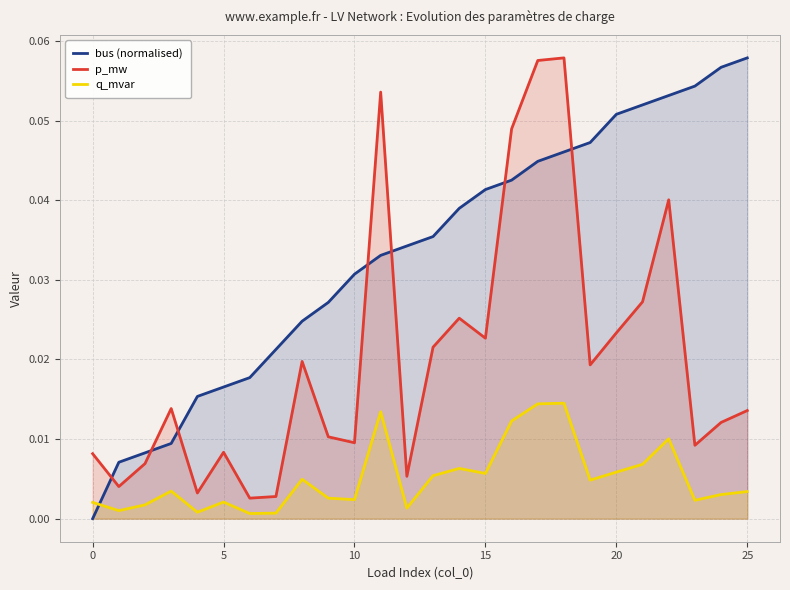

At how many categories does at least one series exceed 0?

26